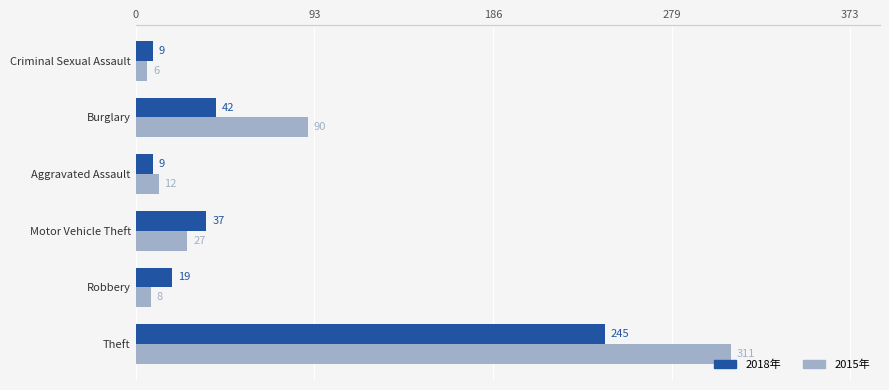

Which category has the highest value across all series?

Theft